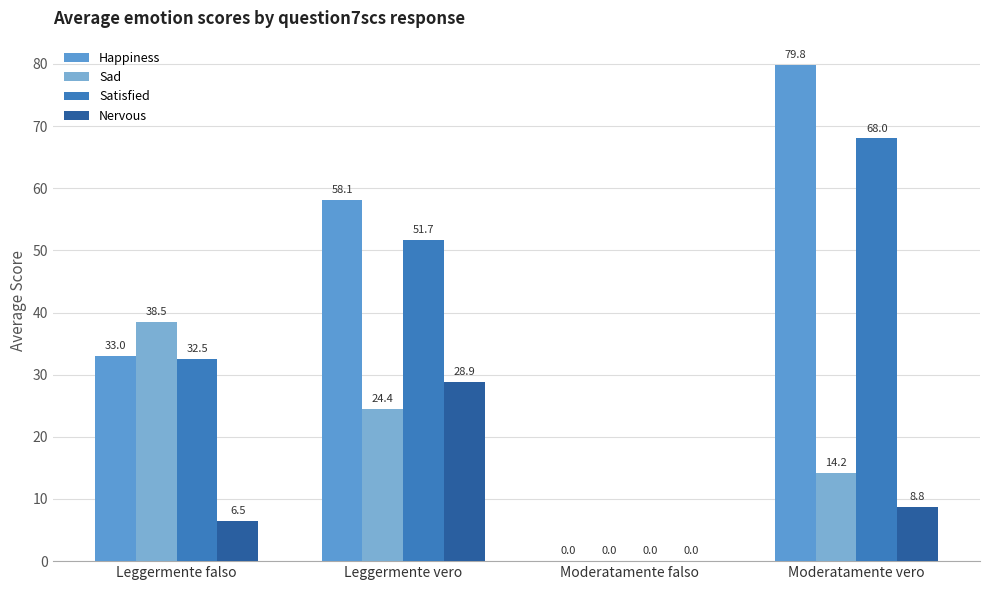

What is the label of the 3rd bar from the right?

Leggermente vero